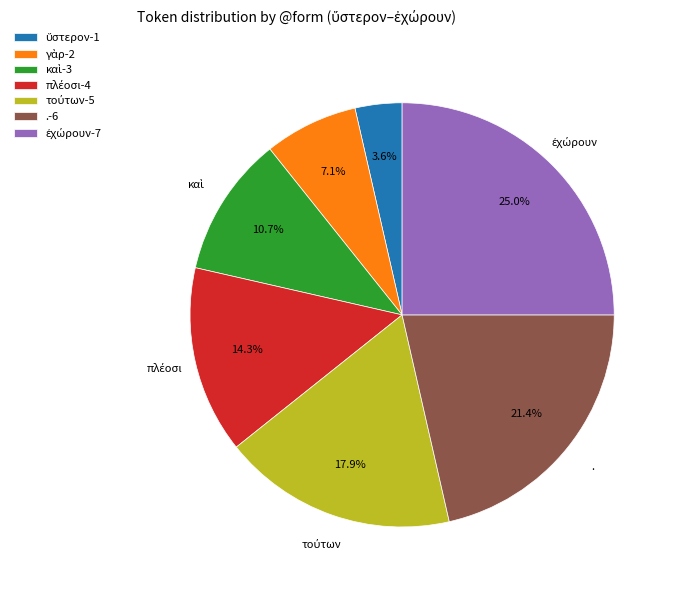

Is .-6 the majority of the pie?

No